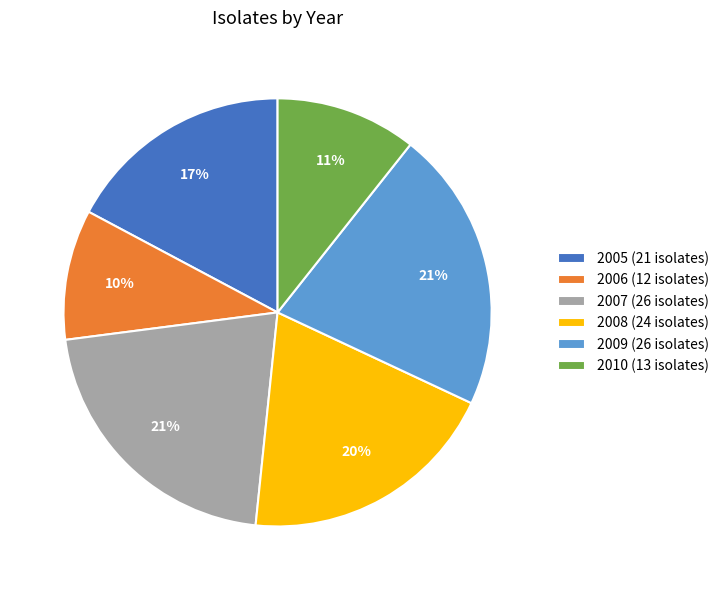

What is the smallest slice in the pie chart?

2006 (12 isolates)